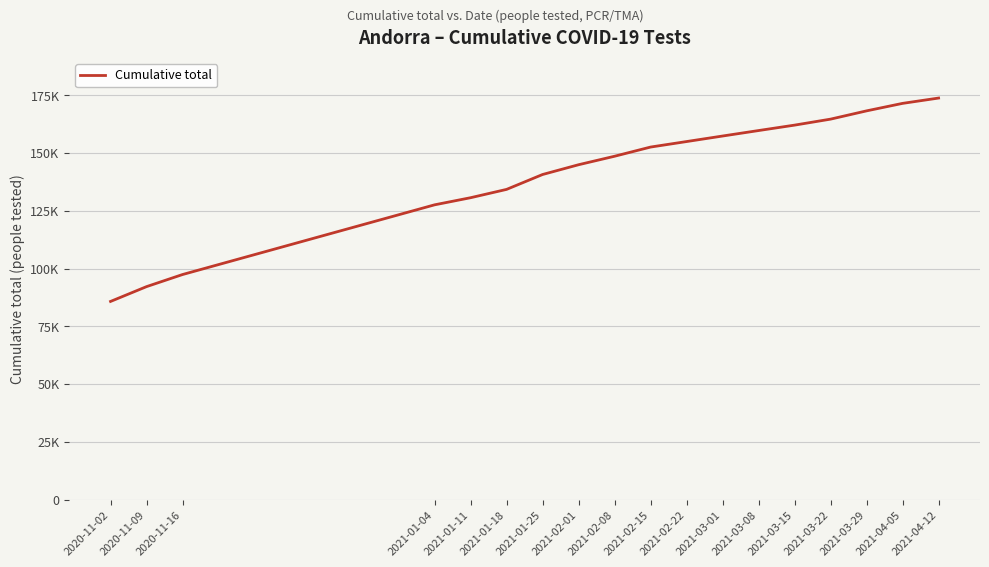

True or false: the data has more than 0 interior local peaks.

False